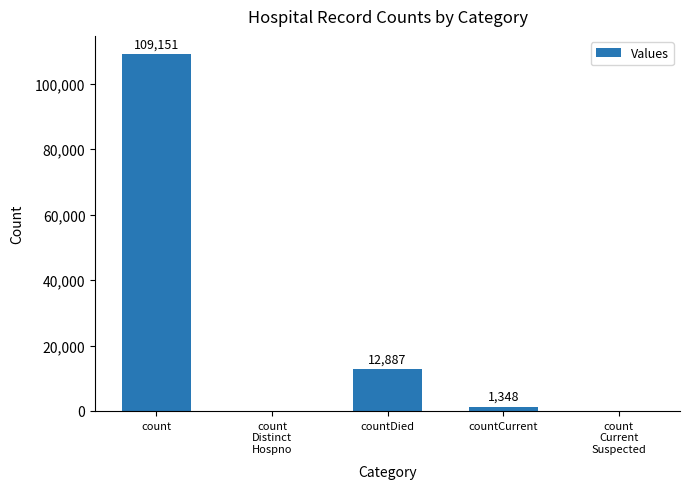

Where does the data first go above 1348?

count